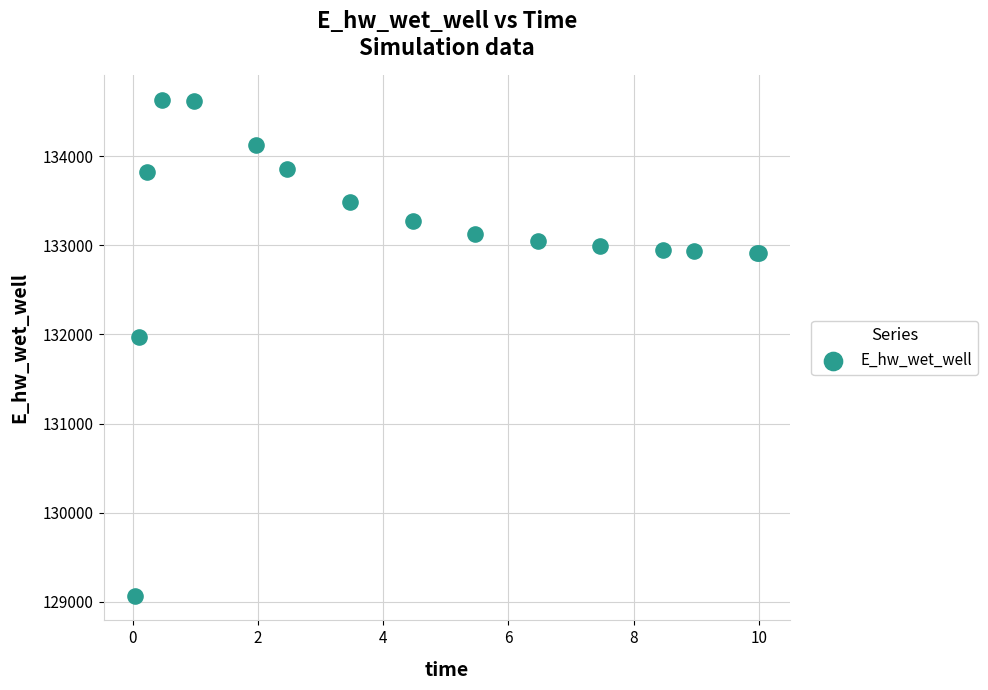

What Y value in the scatter plot is closest to 131849?

131970.1